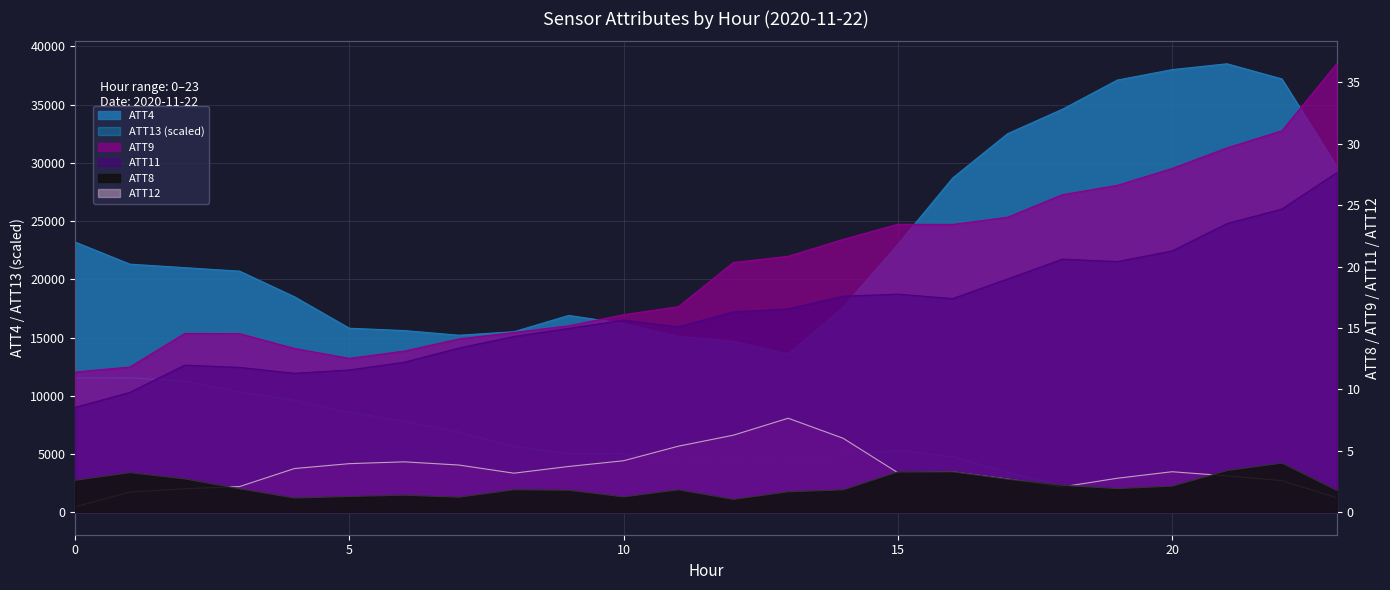

Reading left to right, transcribe all the data shown in this chart.

ATT4: 0=23200.0	1=21300.0	2=21000.0	3=20700.0	4=18500.0	5=15800.0	6=15600.0	7=15200.0	8=15500.0	9=16900.0	10=16200.0	11=15100.0	12=14700.0	13=13600.0	14=17600.0	15=23000.0	16=28700.0	17=32500.0	18=34600.0	19=37100.0	20=38000.0	21=38500.0	22=37200.0	23=29700.0
ATT8: 0=2.6	1=3.2	2=2.7	3=1.9	4=1.2	5=1.3	6=1.4	7=1.2	8=1.8	9=1.8	10=1.3	11=1.8	12=1.1	13=1.7	14=1.8	15=3.3	16=3.3	17=2.7	18=2.2	19=1.9	20=2.1	21=3.4	22=4.0	23=1.8
ATT9: 0=11.4	1=11.8	2=14.6	3=14.5	4=13.3	5=12.5	6=13.1	7=14.1	8=14.6	9=15.2	10=16.1	11=16.7	12=20.3	13=20.8	14=22.2	15=23.5	16=23.4	17=24.0	18=25.9	19=26.6	20=28.0	21=29.7	22=31.1	23=36.5
ATT11: 0=8.5	1=9.8	2=12.0	3=11.8	4=11.3	5=11.6	6=12.2	7=13.4	8=14.3	9=15.0	10=15.6	11=15.1	12=16.3	13=16.6	14=17.6	15=17.8	16=17.4	17=19.0	18=20.6	19=20.4	20=21.3	21=23.5	22=24.7	23=27.7
ATT12: 0=0.4	1=1.6	2=1.9	3=2.1	4=3.6	5=4.0	6=4.1	7=3.8	8=3.2	9=3.7	10=4.2	11=5.4	12=6.3	13=7.7	14=6.0	15=3.2	16=3.3	17=2.7	18=2.1	19=2.8	20=3.3	21=3.0	22=2.6	23=1.2
ATT13: 0=11524.4	1=11550.0	2=11263.3	3=10324.2	4=9603.0	5=8567.6	6=7818.6	7=6885.4	8=5657.3	9=5022.8	10=5007.7	11=4502.0	12=4576.0	13=4499.3	14=4886.9	15=5327.9	16=4761.3	17=3438.4	18=2273.8	19=1394.4	20=699.6	21=0.0	22=603.7	23=162.4